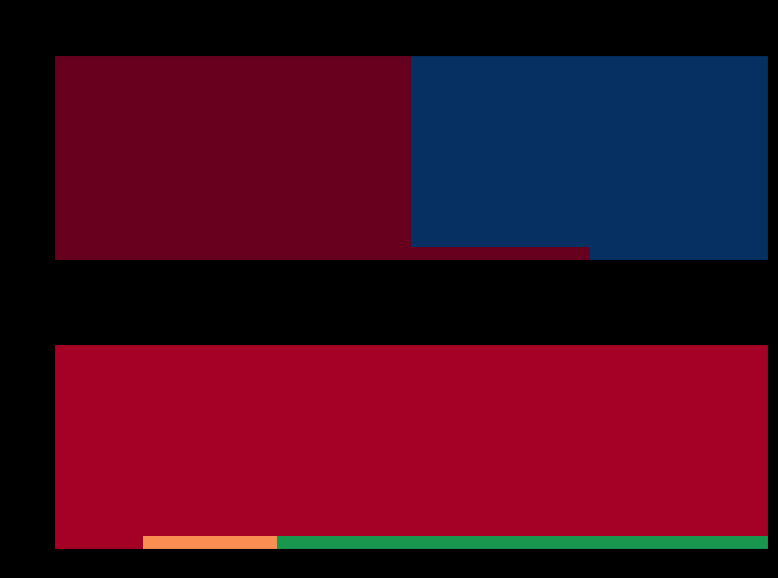

How many data points does each series have?

16